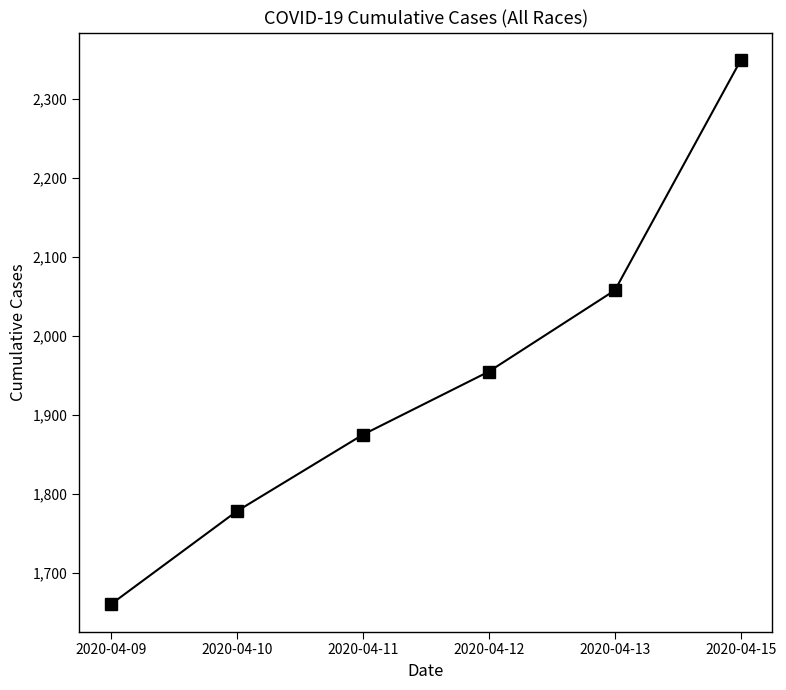

True or false: there are more than 0 points higher than both neighbors.

False